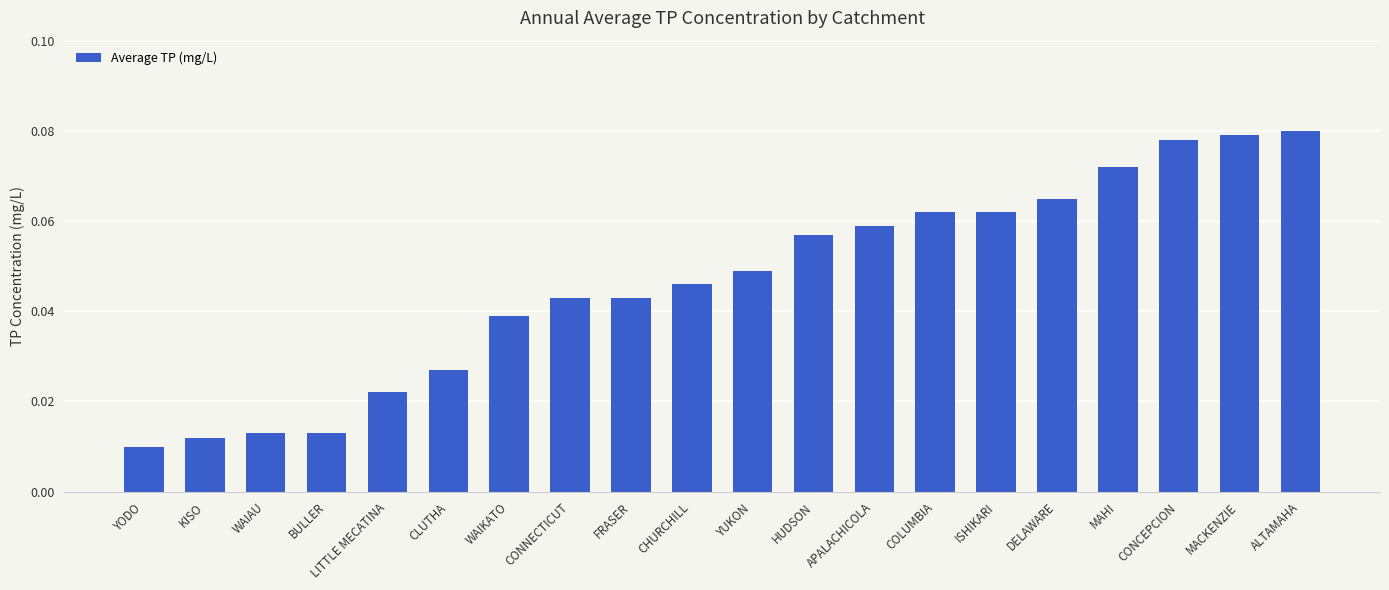

What is the label of the 19th bar from the right?

KISO